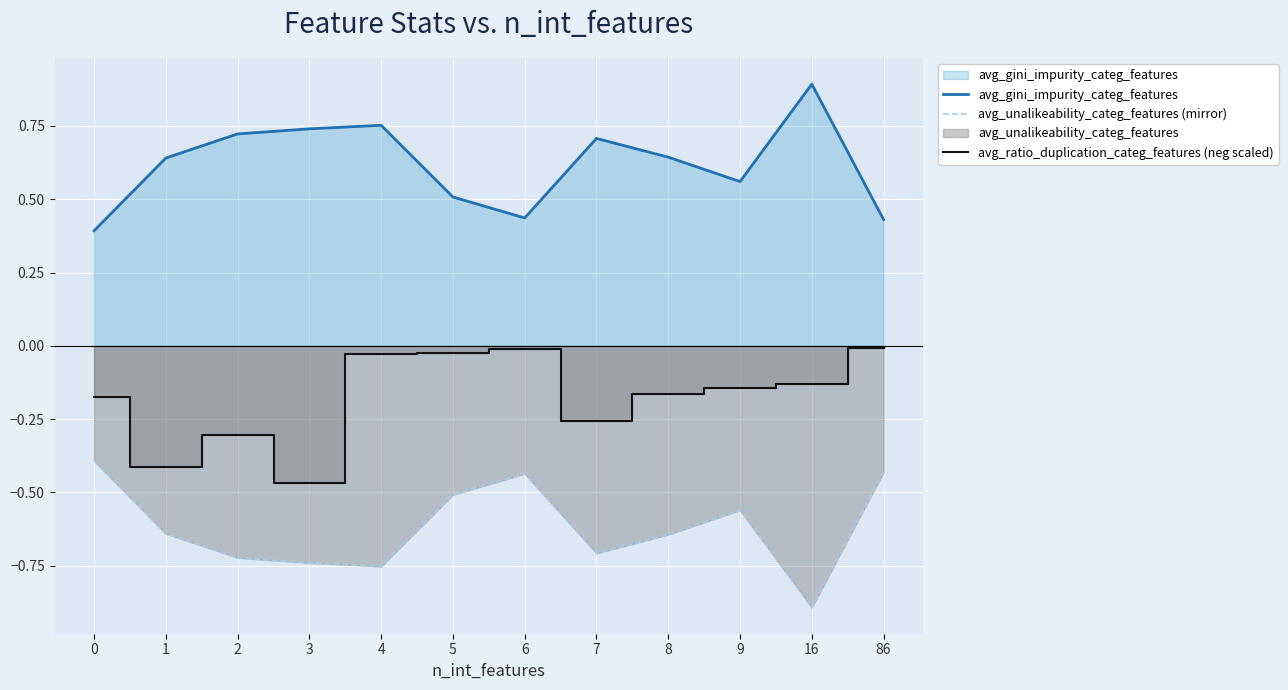

List the labels in order of avg_ratio_duplication_categ_features (neg scaled) value, largest first.

86, 6, 5, 4, 16, 9, 8, 0, 7, 2, 1, 3